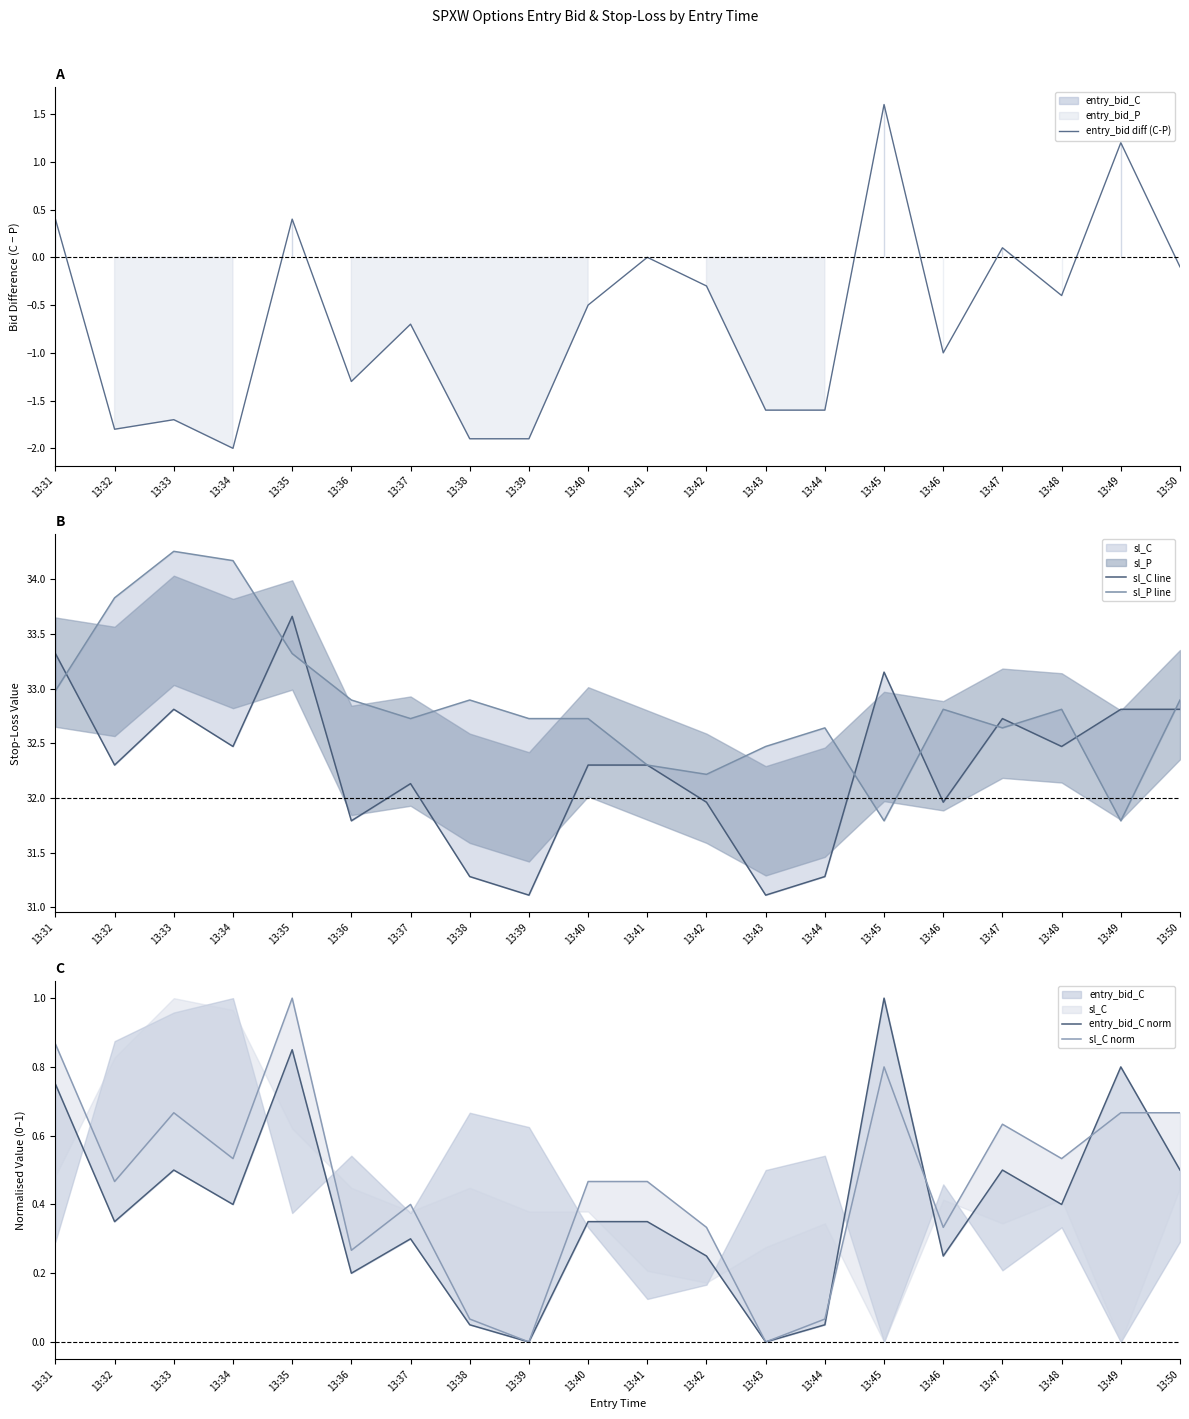

At how many categories does at least one series exceed 6?

20